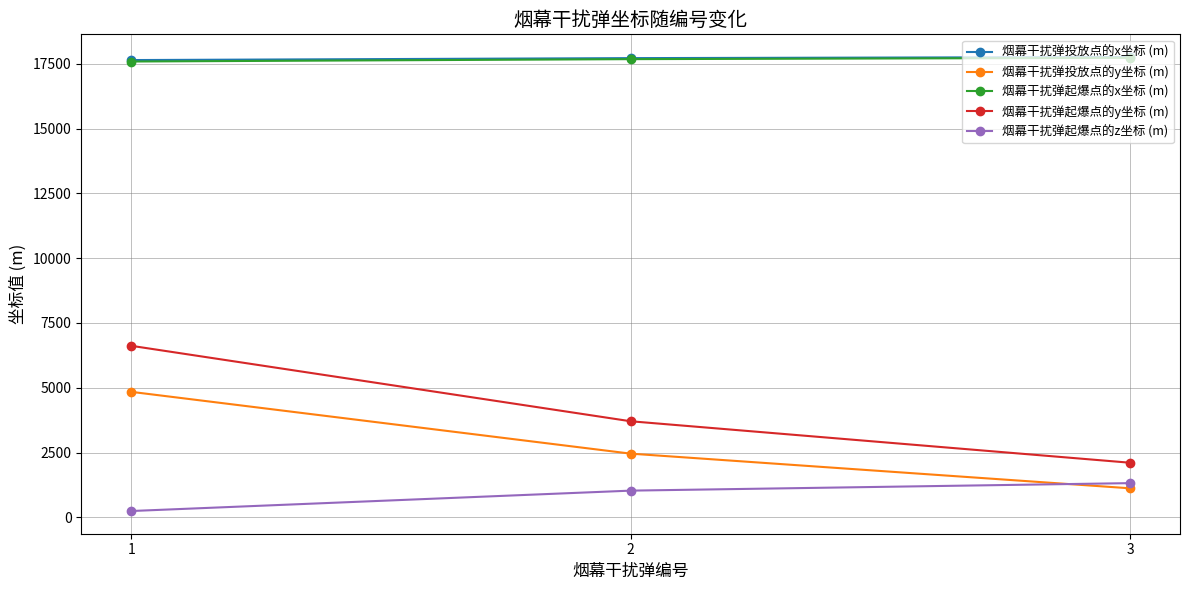

Is it true that 烟幕干扰弹投放点的x坐标 (m) equals 23478.9 at 2?

False